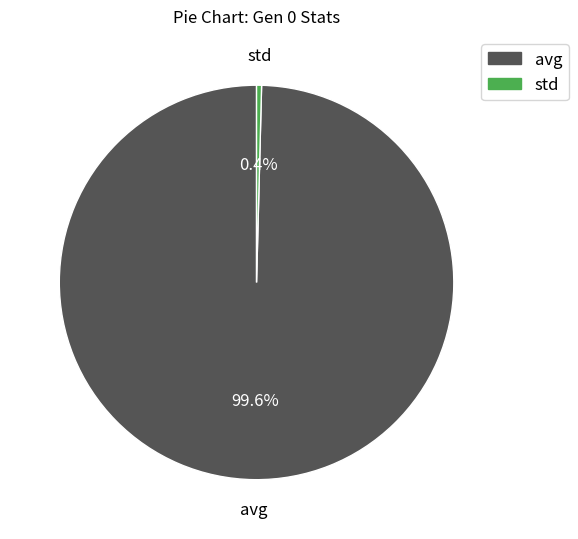

Do avg and std together represent more than half of the pie?

Yes